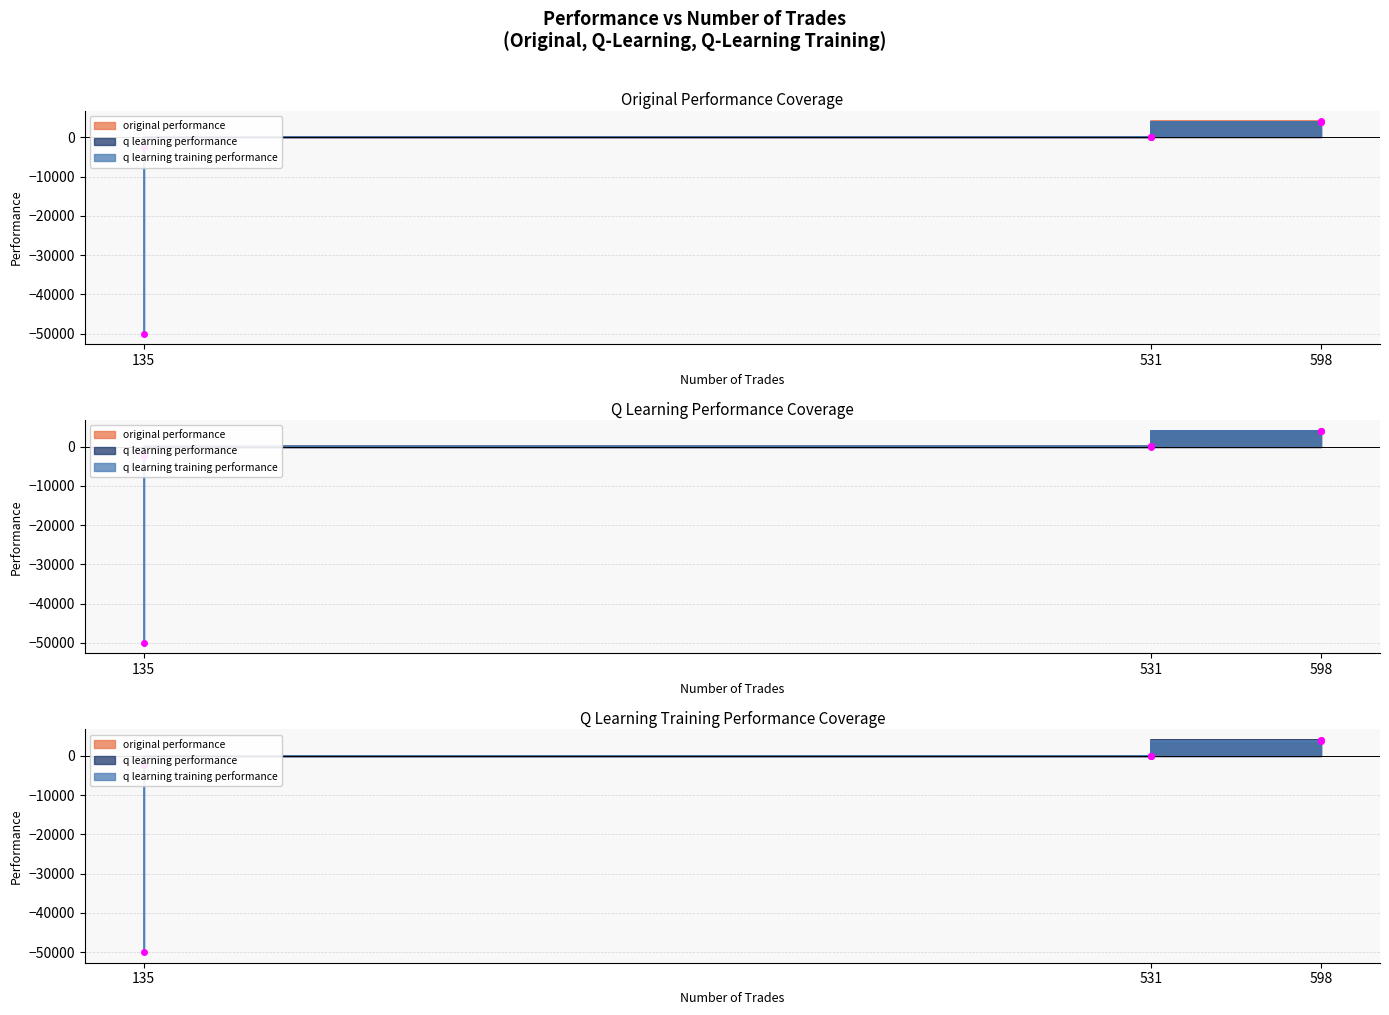

How many values in q learning performance are below zero?

1